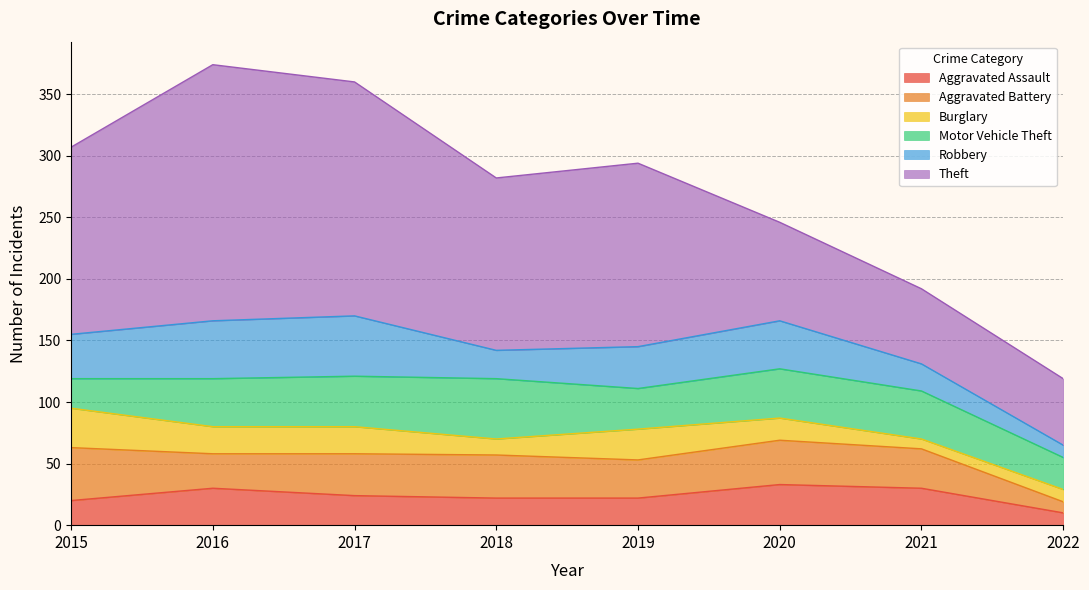

How many lines are shown in the chart?

6